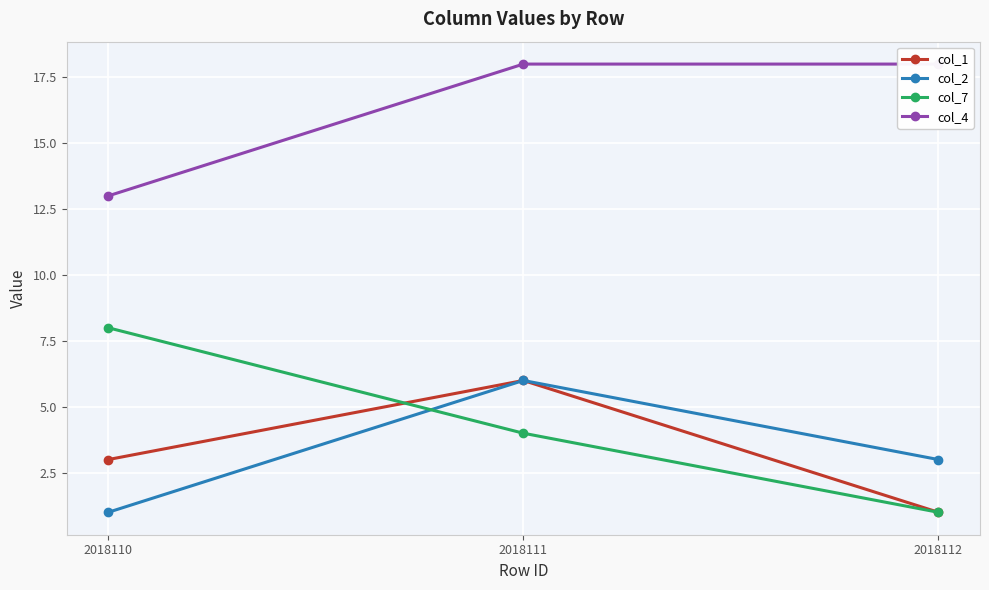

What is the value of the col_7 point at the 3rd from the left?

1